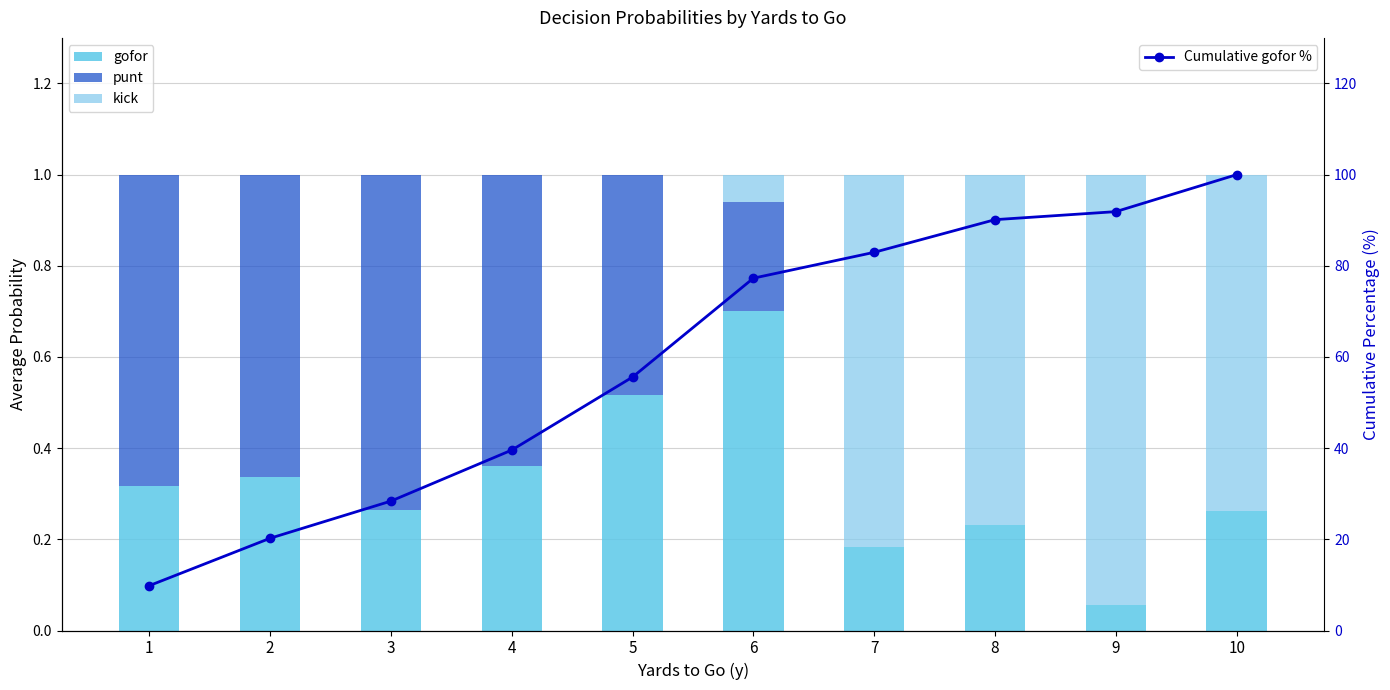

What is the average value of the Cumulative gofor % series?

59.6